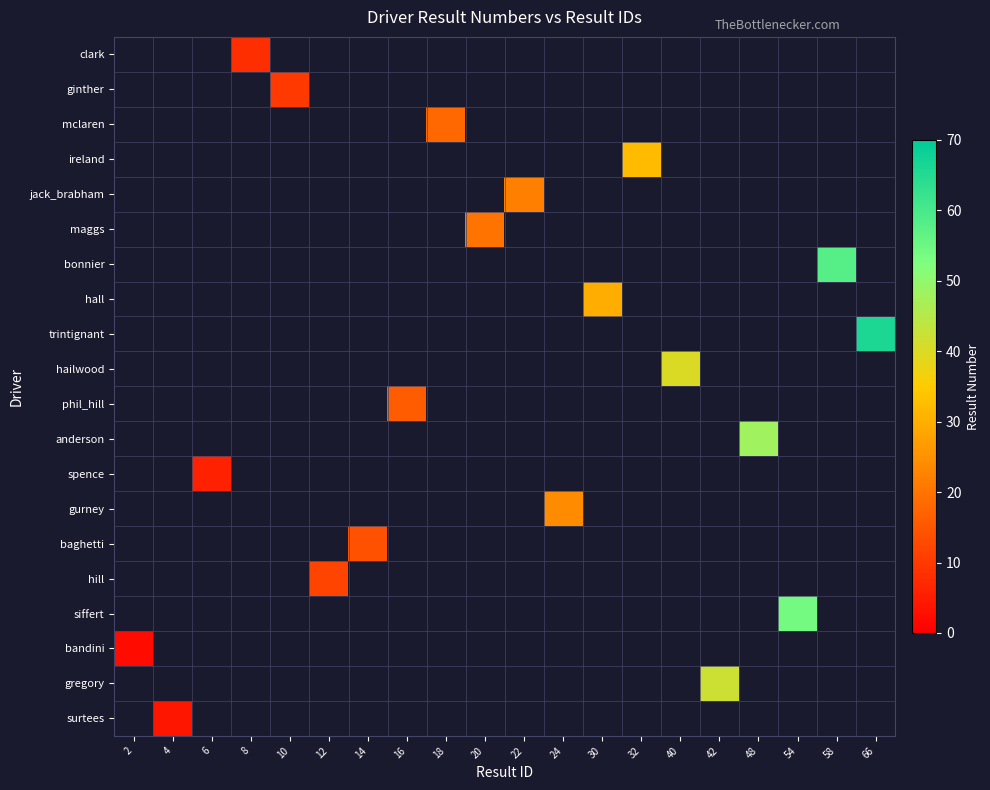

Which label corresponds to the largest value in the chart?

66